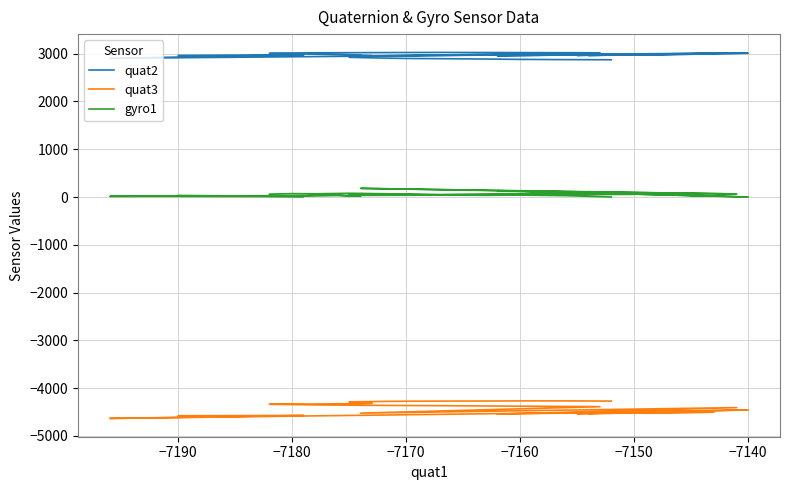

True or false: quat3 and gyro1 cross at least once.

False